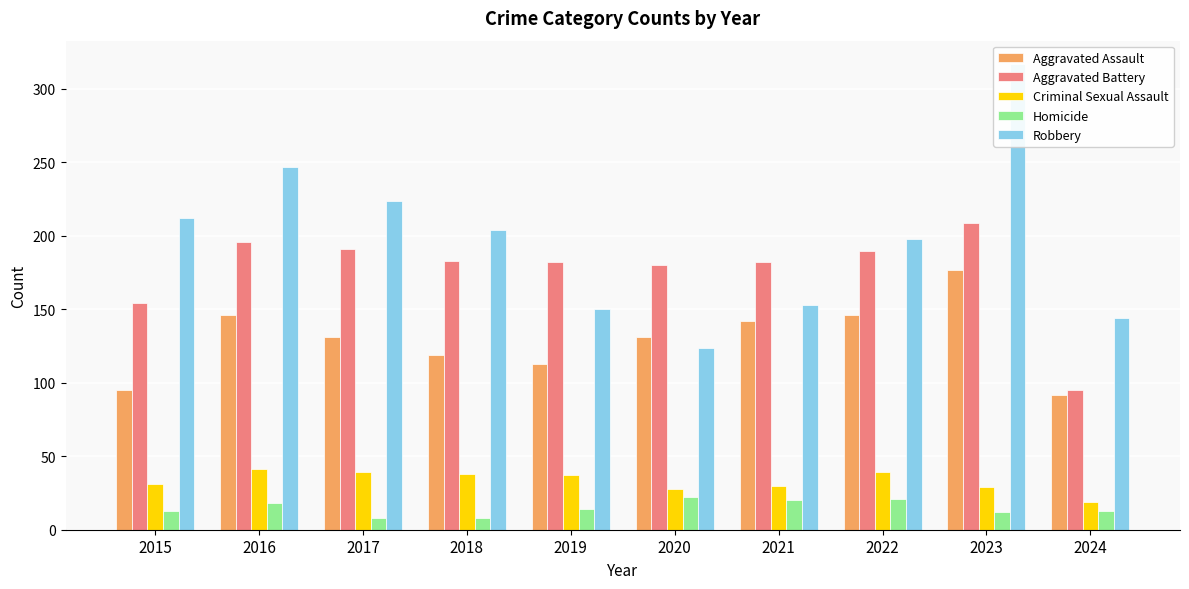

Reading right to left, list all the values displayed in this chart.

Aggravated Assault: 2024=92	2023=177	2022=146	2021=142	2020=131	2019=113	2018=119	2017=131	2016=146	2015=95
Aggravated Battery: 2024=95	2023=209	2022=190	2021=182	2020=180	2019=182	2018=183	2017=191	2016=196	2015=154
Criminal Sexual Assault: 2024=19	2023=29	2022=39	2021=30	2020=28	2019=37	2018=38	2017=39	2016=41	2015=31
Homicide: 2024=13	2023=12	2022=21	2021=20	2020=22	2019=14	2018=8	2017=8	2016=18	2015=13
Robbery: 2024=144	2023=317	2022=198	2021=153	2020=124	2019=150	2018=204	2017=224	2016=247	2015=212